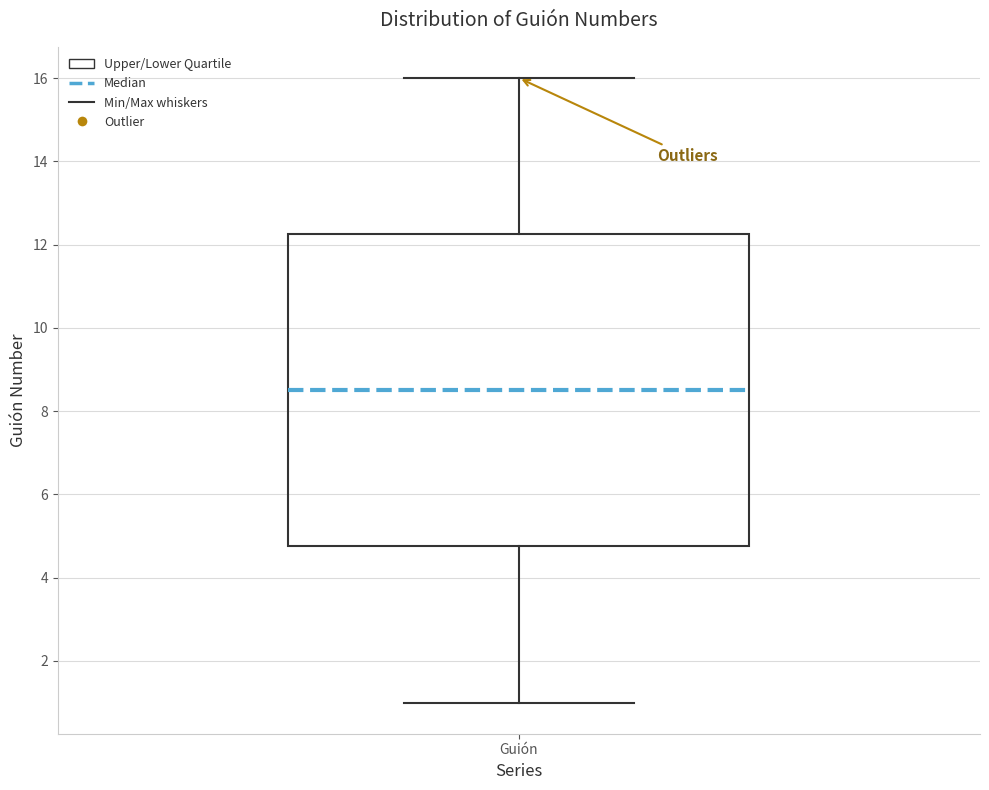

Transcribe this box plot: give where the median line is, the range the box spans, and where the two whiskers end, as read against the y-axis. The values are not printed on the chart, so give them approximately, as read against the axis.

median 8.6, box 4.8 to 12.2, whiskers 1.0 to 16.0